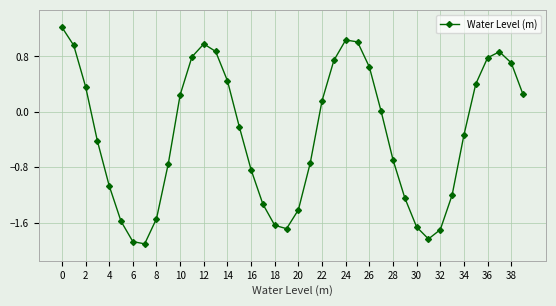

How many points are lower than both their immediate neighbors (excluding endpoints)?

3